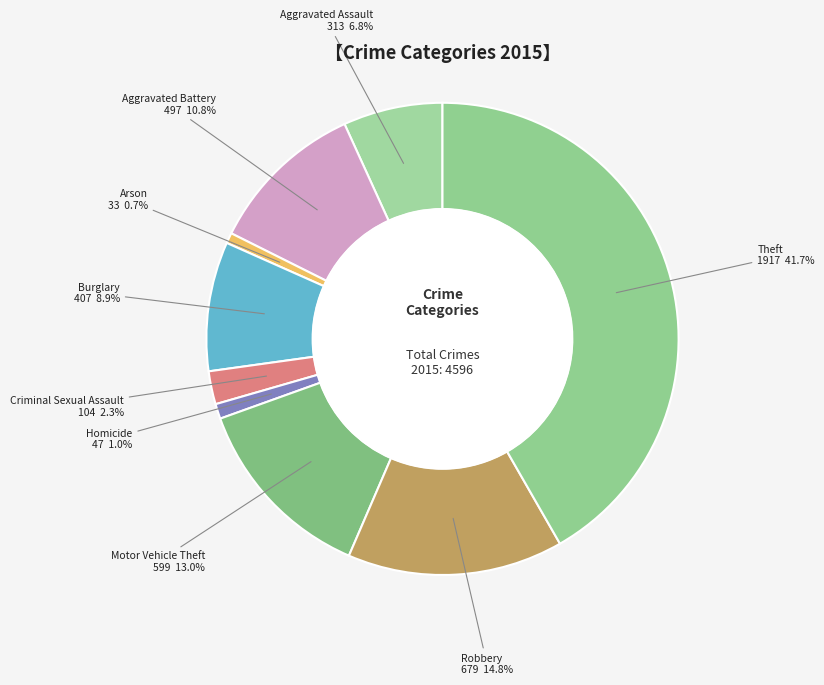

How many slices are in this pie chart?

9